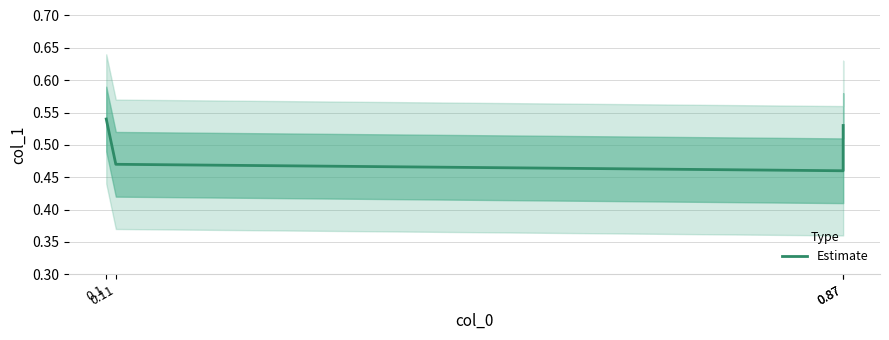

What value does the data have at 0.1?

0.5